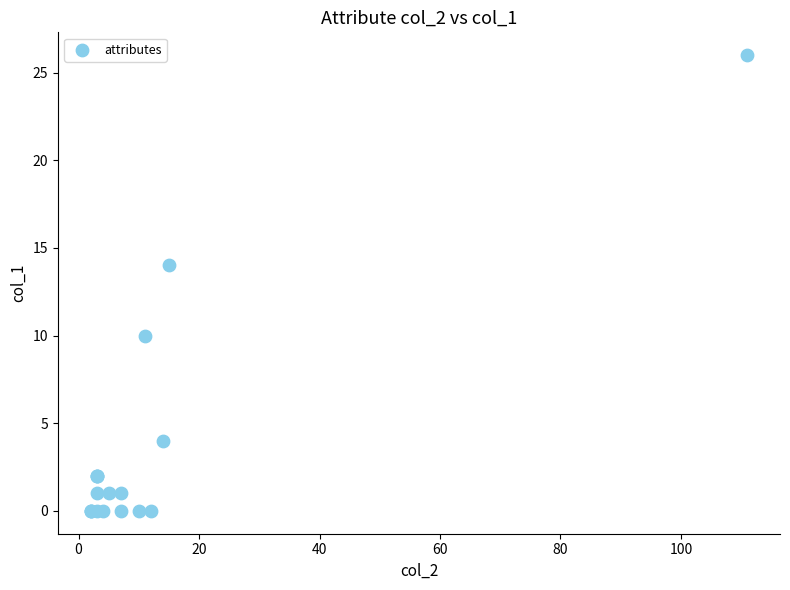

What Y value in the scatter plot is closest to 13?

14